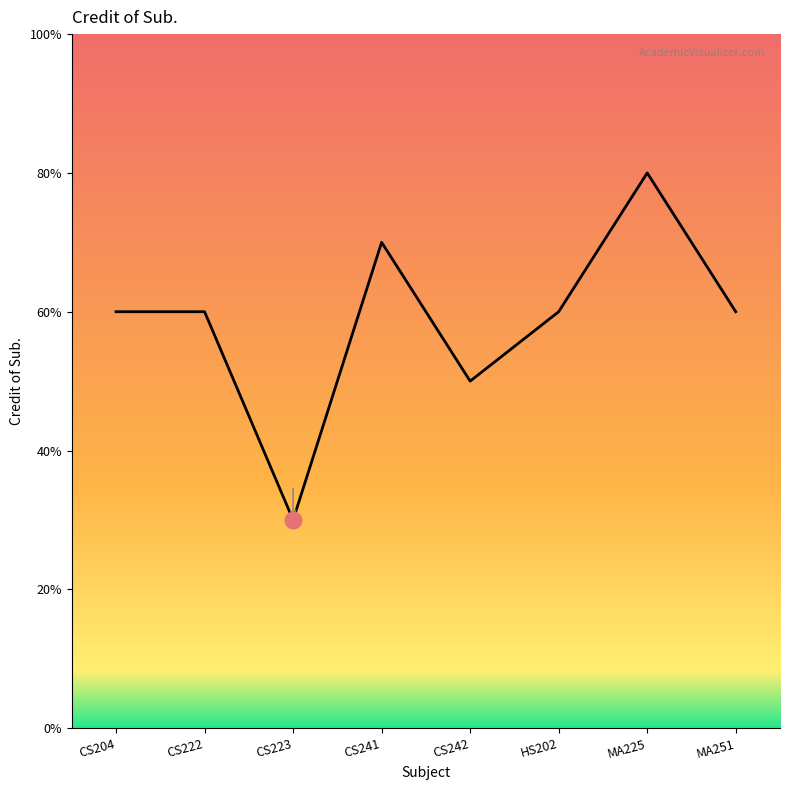

Is this an area chart (filled region under the line)?

Yes